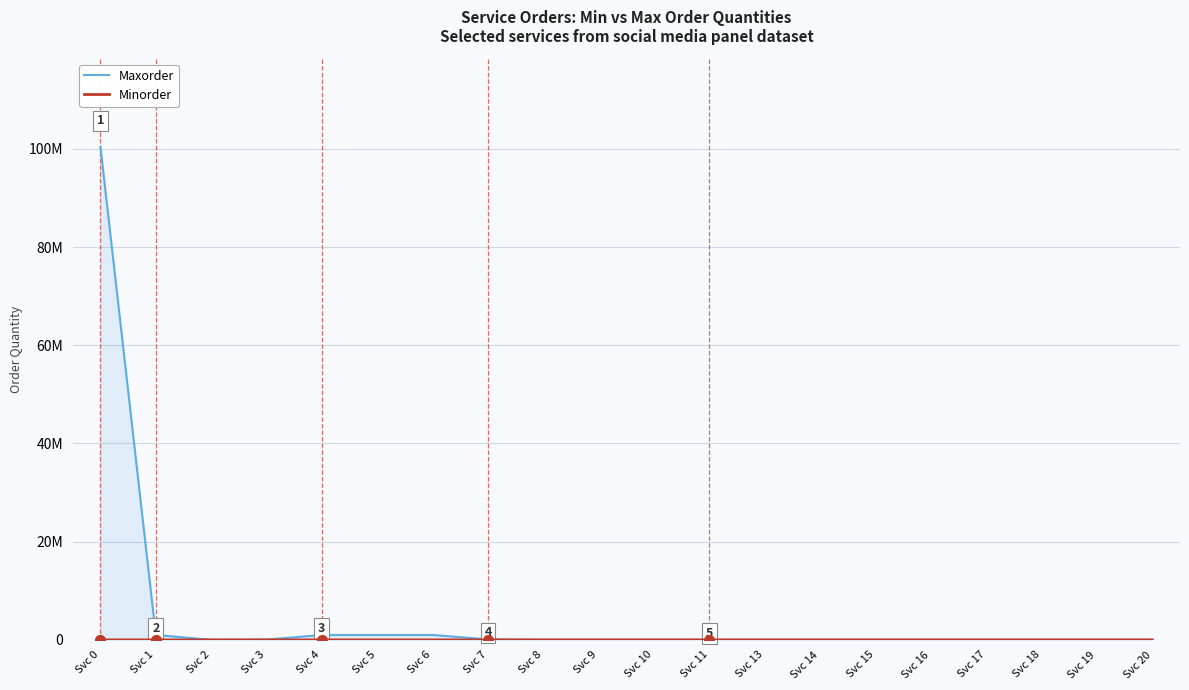

At how many categories does at least one series exceed 75161035?

1